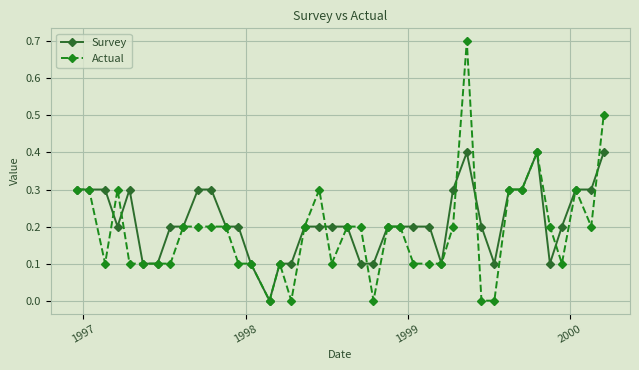

What is the highest value of the Actual series?

0.7